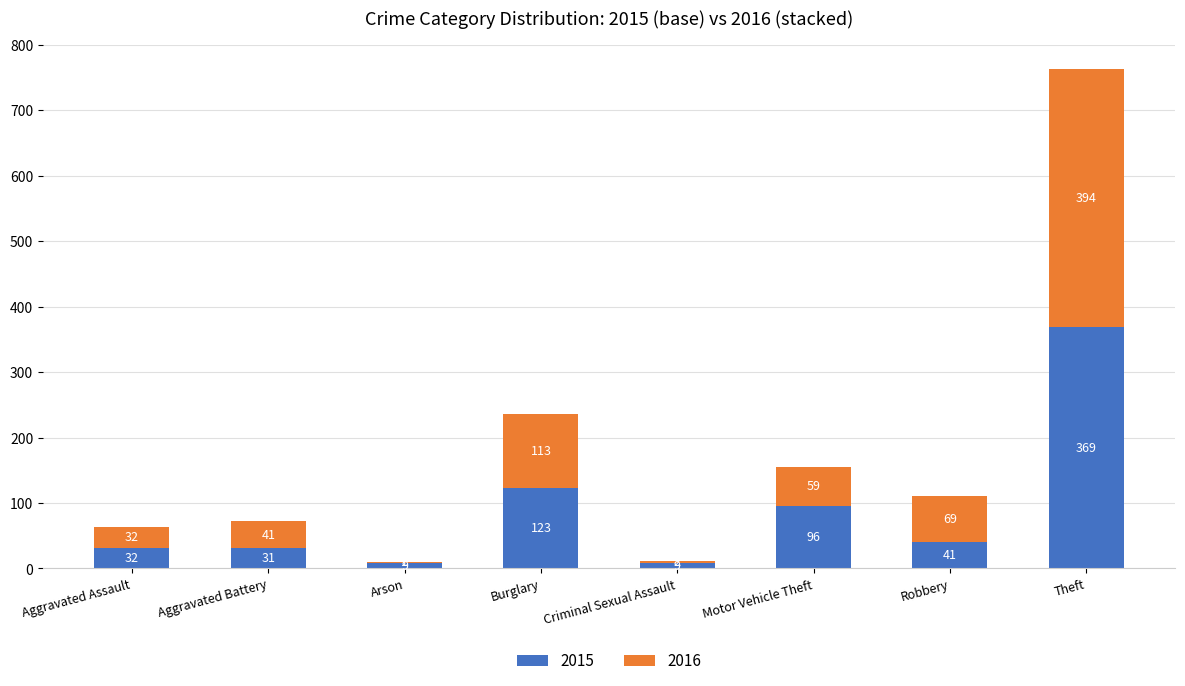

Does the chart contain stacked bars?

Yes